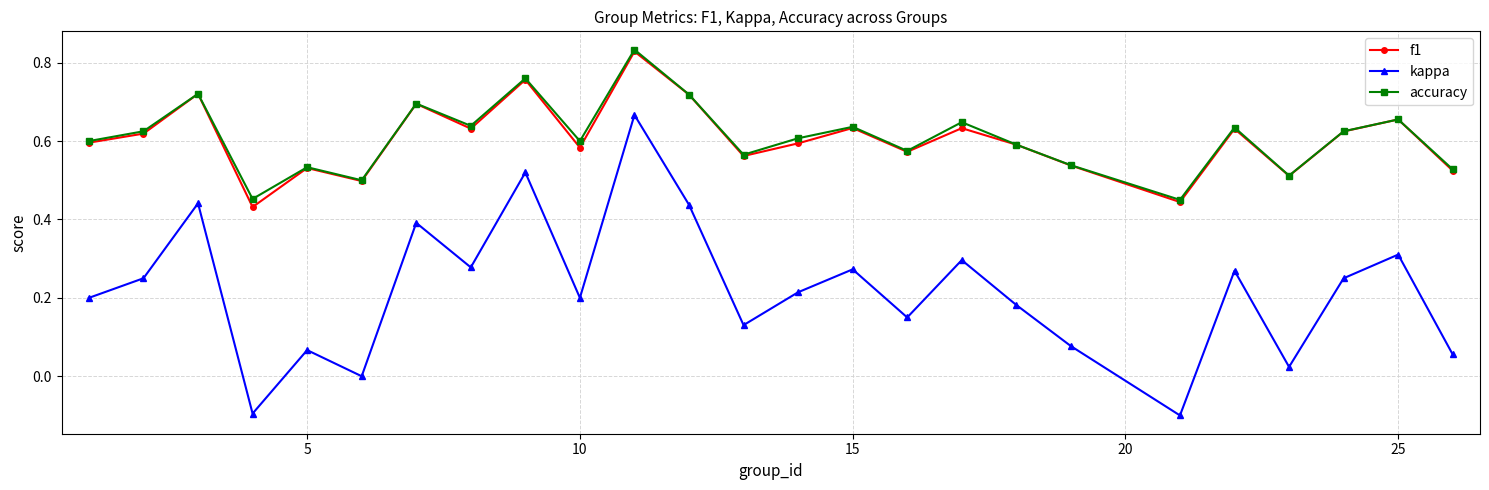

In f1, how many points are higher than both neighbors (excluding endpoints)?

9